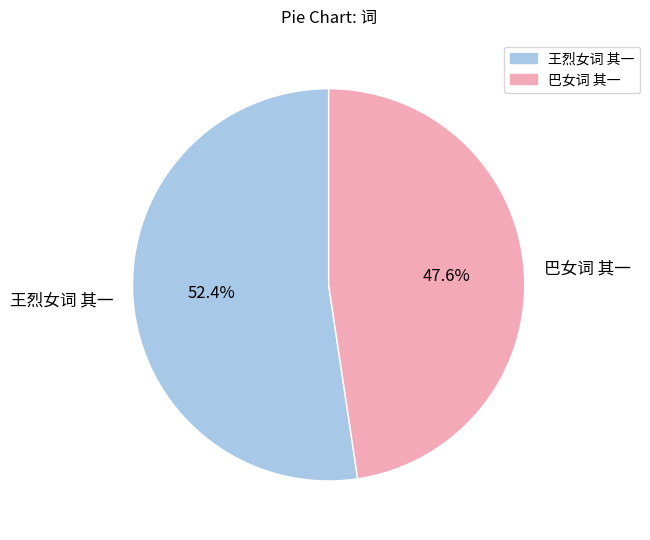

What percentage do 王烈女词 其一 and 巴女词 其一 together represent?

100.0%